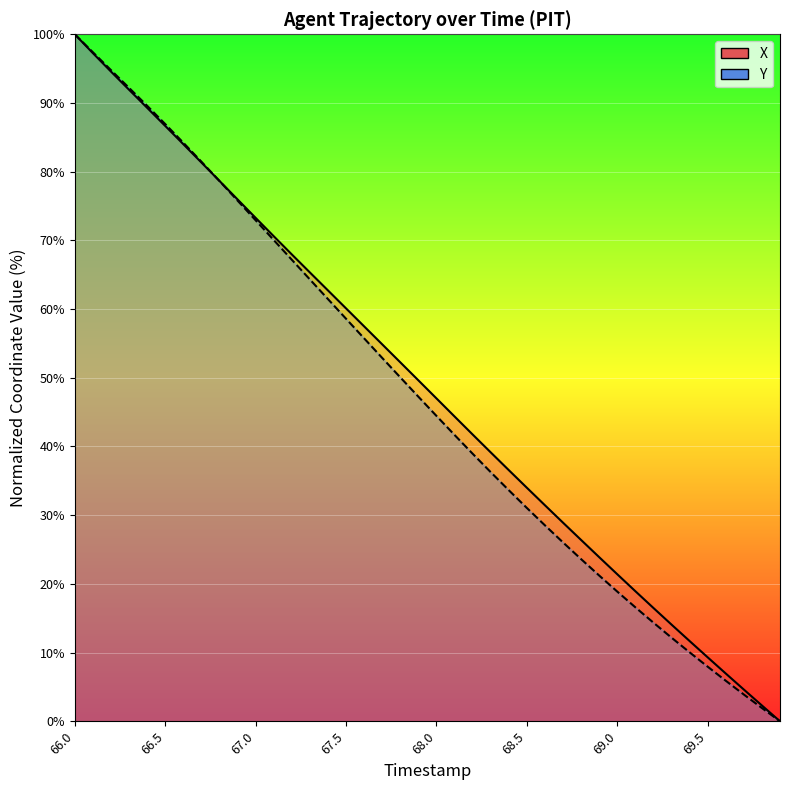

Where does the X series first go above 49?

66.0